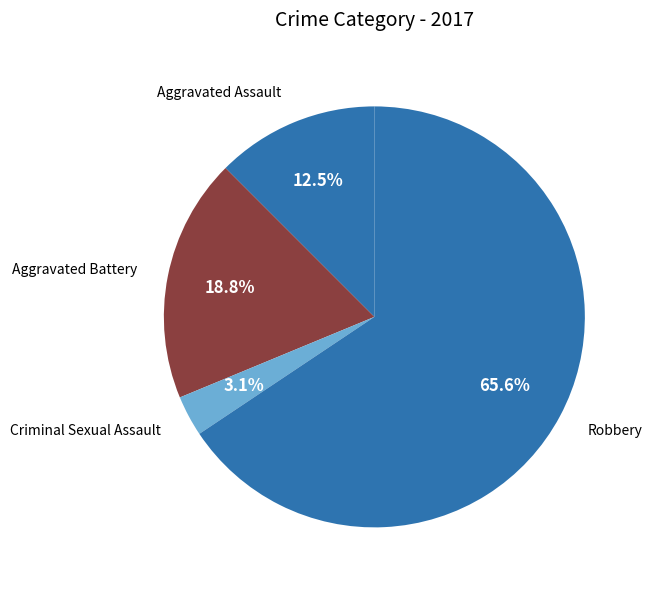

Which slice is the smallest?

Criminal Sexual Assault